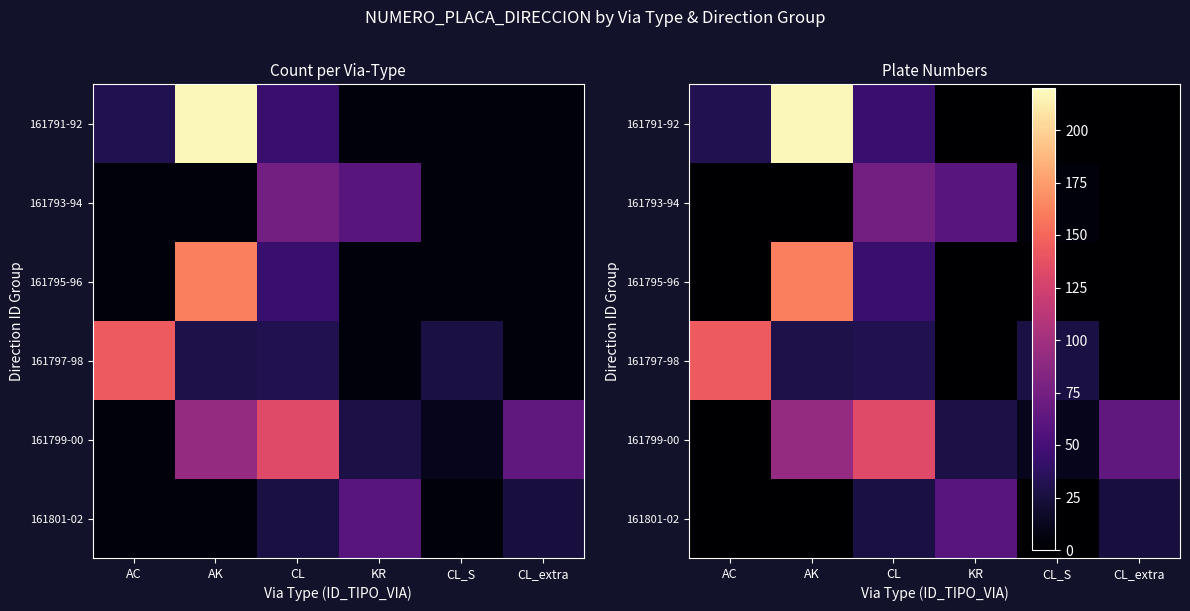

How many positive values does the 161791-92 series have?

3